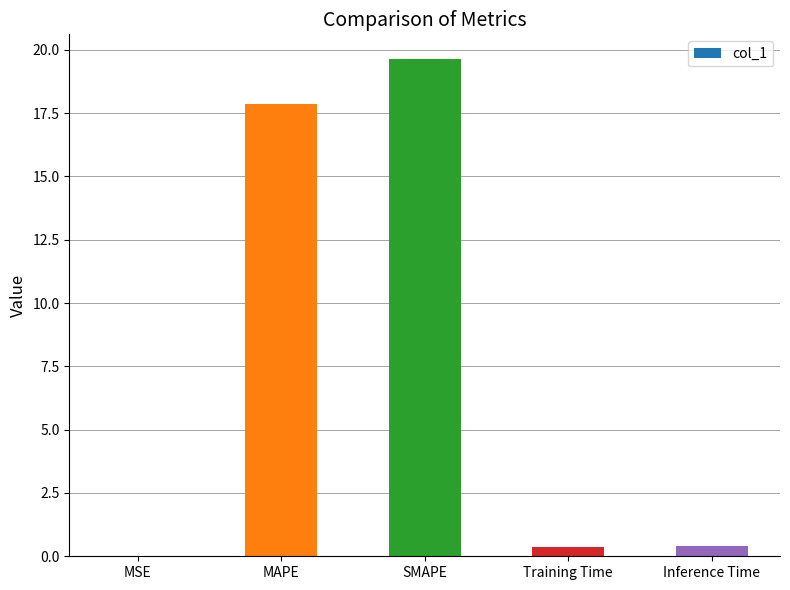

Which category has the highest value across all series?

SMAPE